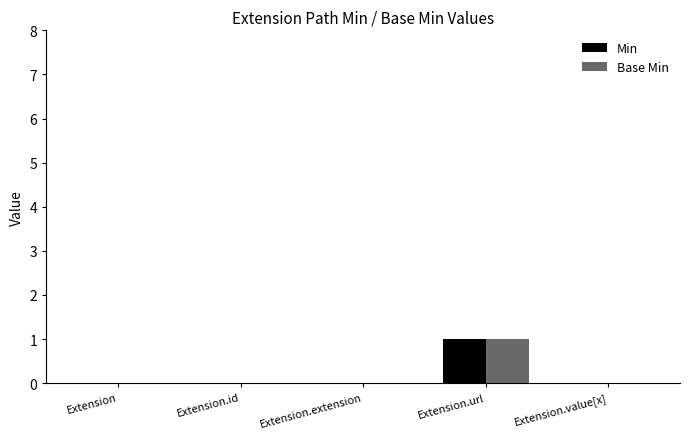

Reading left to right, transcribe all the data shown in this chart.

Min: 0	0	0	1	0
Base Min: 0	0	0	1	0